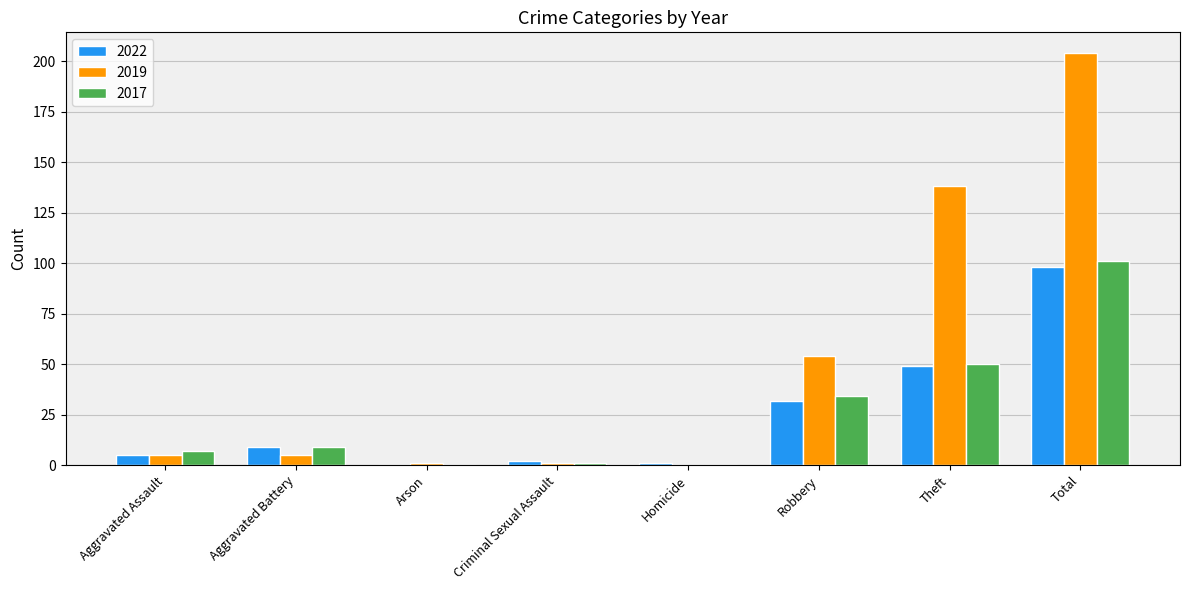

The 2017 series shows 16 at Aggravated Battery. True or false?

False